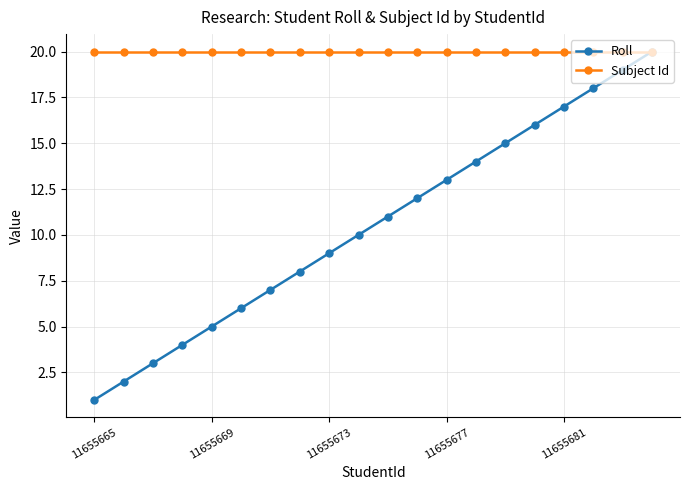

Which series has the widest spread of values?

Roll